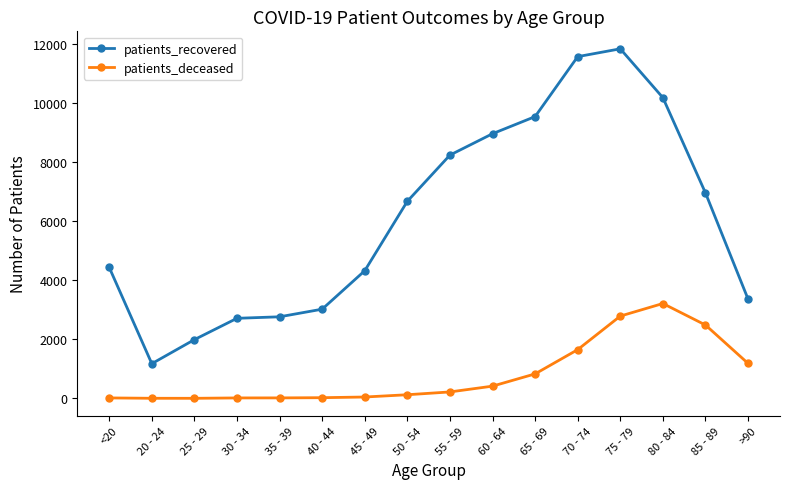

Does the chart have visible grid lines?

No